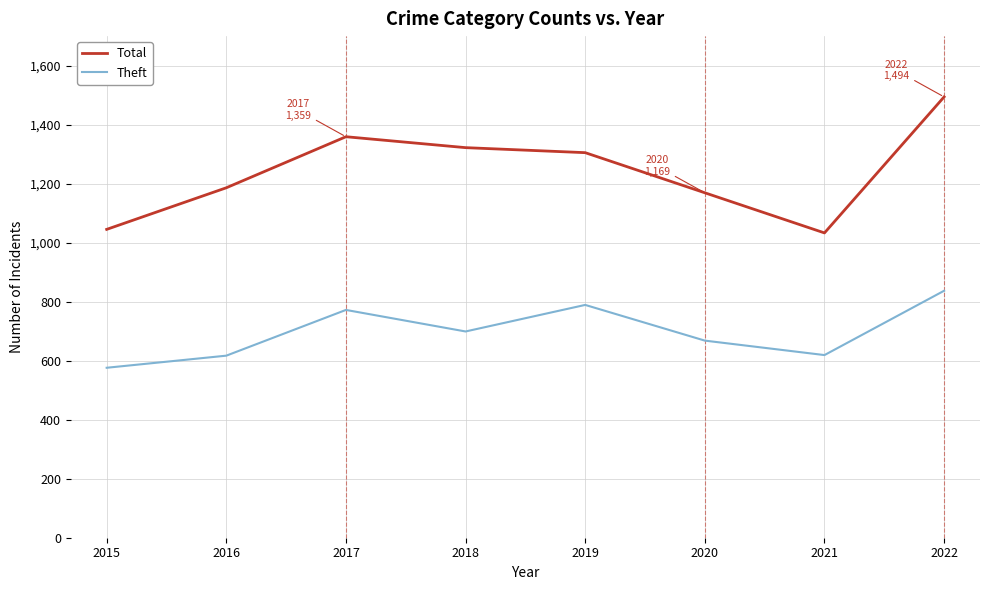

True or false: Total has a value of 1305 at 2019.

True